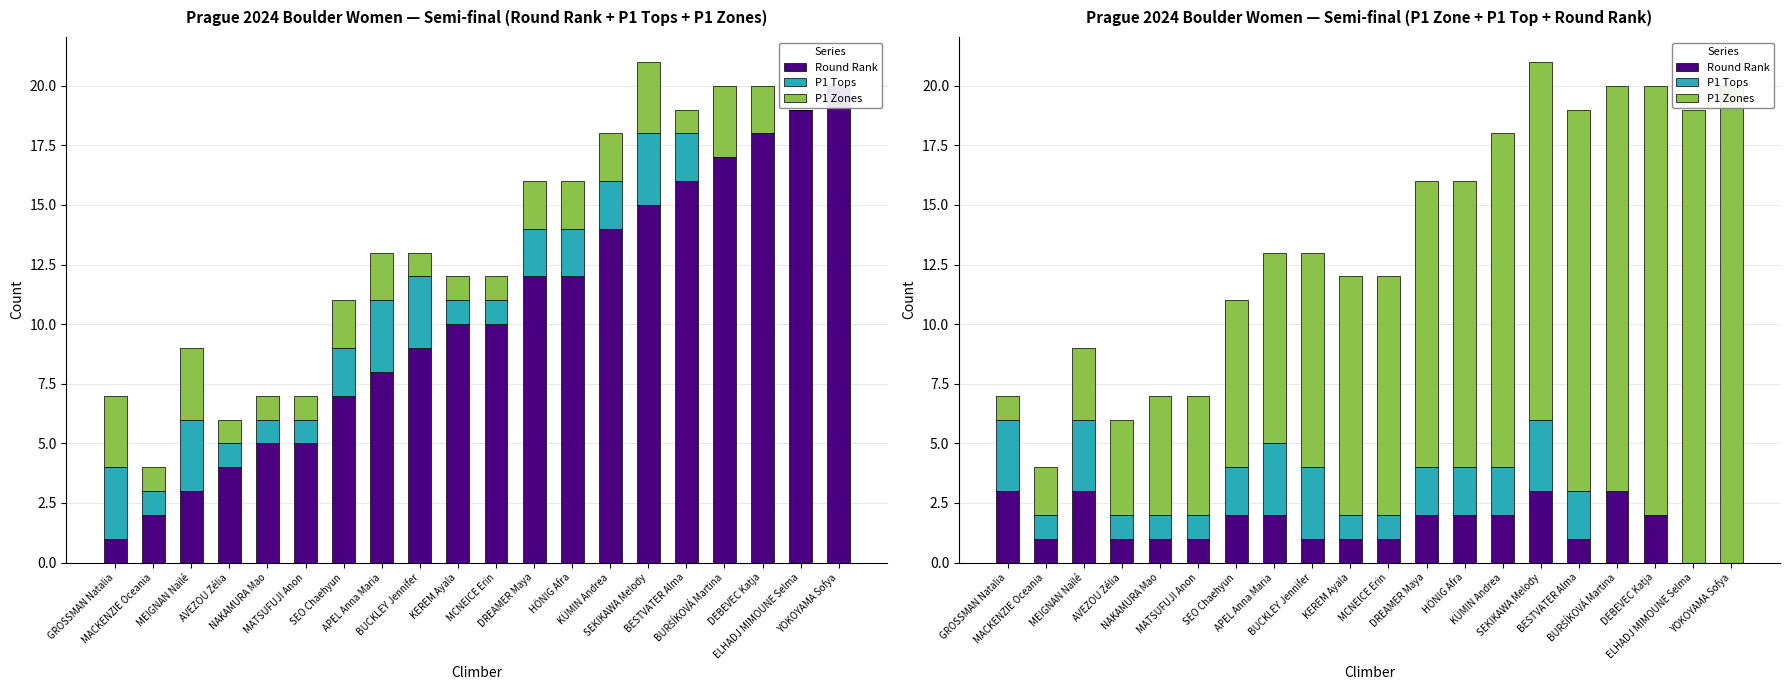

Reading left to right, transcribe all the data shown in this chart.

Round Rank: 3	1	3	1	1	1	2	2	1	1	1	2	2	2	3	1	3	2	0	0
P1 Tops: 3	1	3	1	1	1	2	3	3	1	1	2	2	2	3	2	0	0	0	0
P1 Zones: 1	2	3	4	5	5	7	8	9	10	10	12	12	14	15	16	17	18	19	20